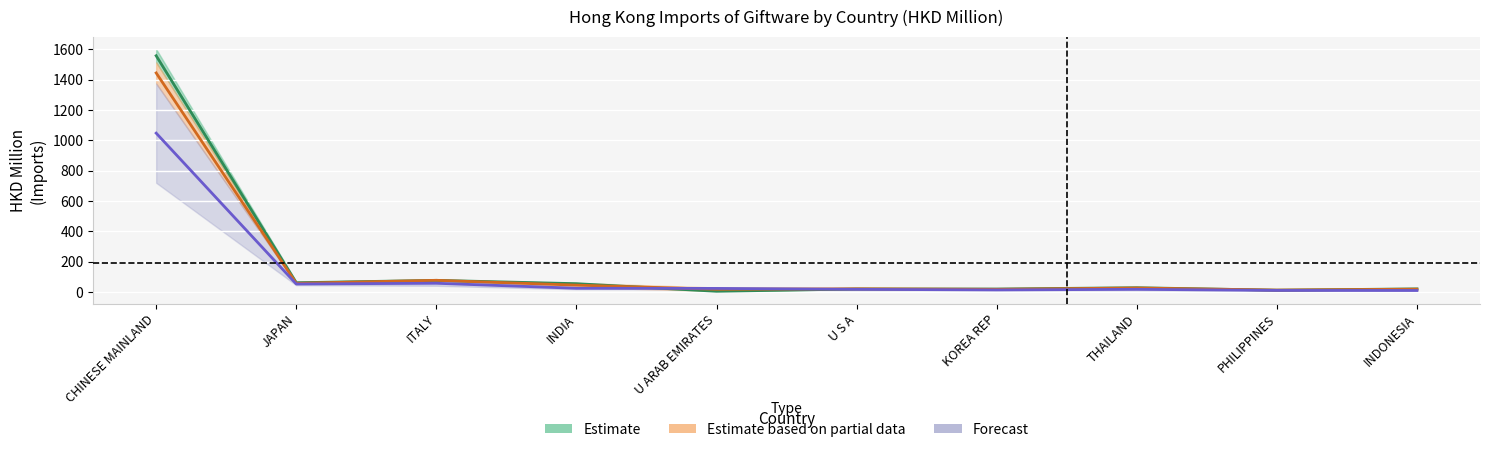

After their last crossing, which series has the higher values: 201712 or 201612?

201612